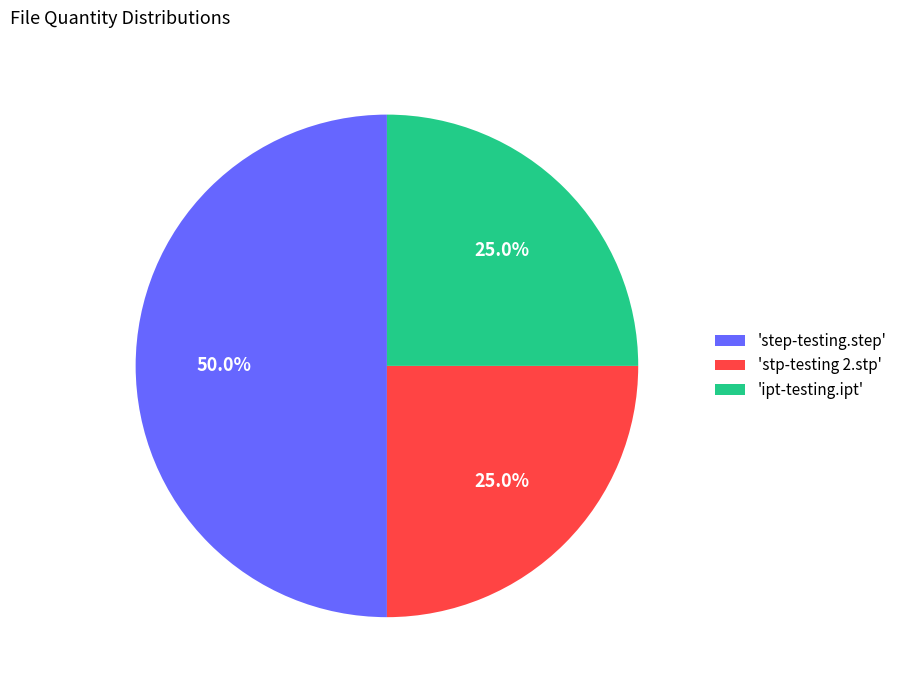

Which has a higher value, 'step-testing.step' or 'stp-testing 2.stp'?

'step-testing.step'